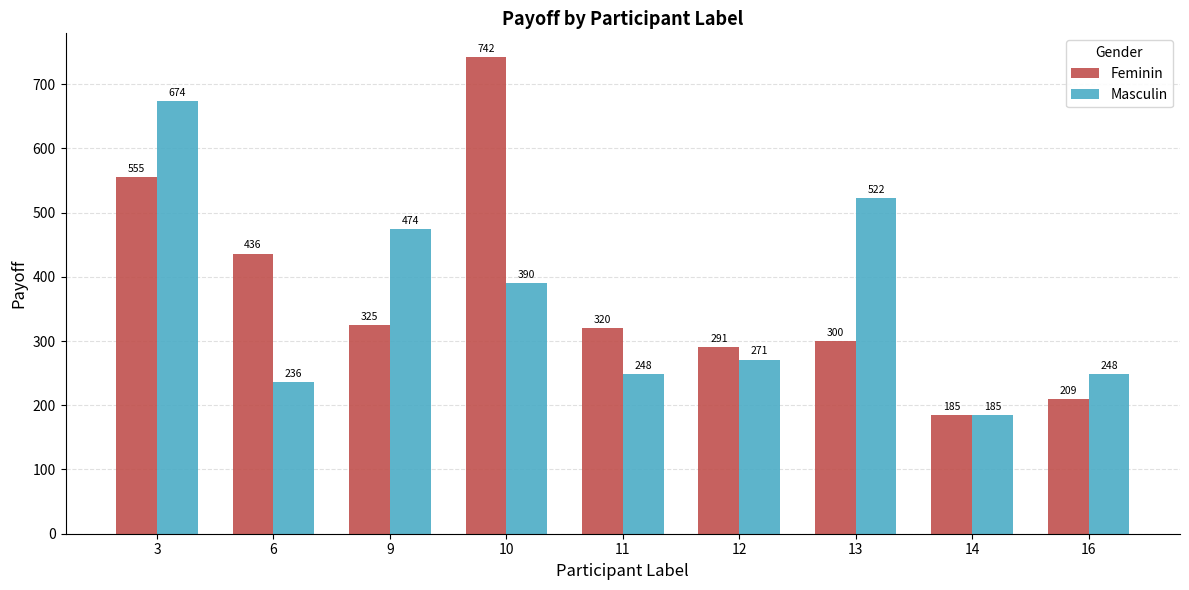

Is the value of Feminin at 13 greater than the value of Masculin at 3?

No